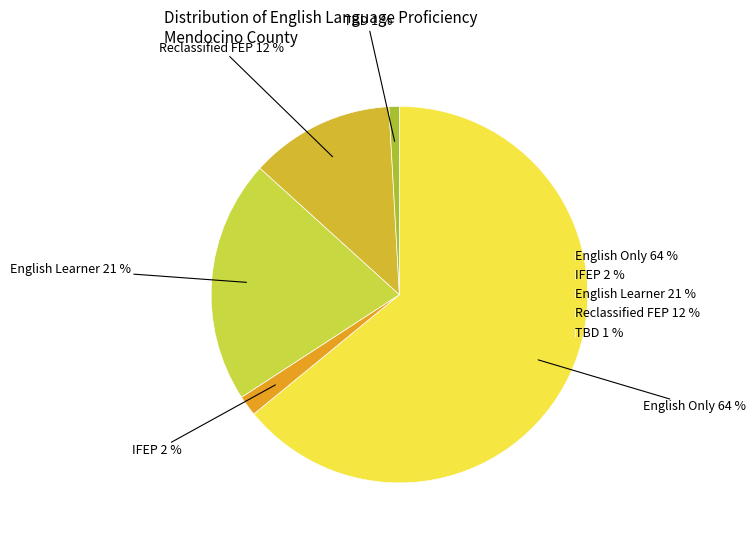

Is there a majority slice in this chart?

Yes